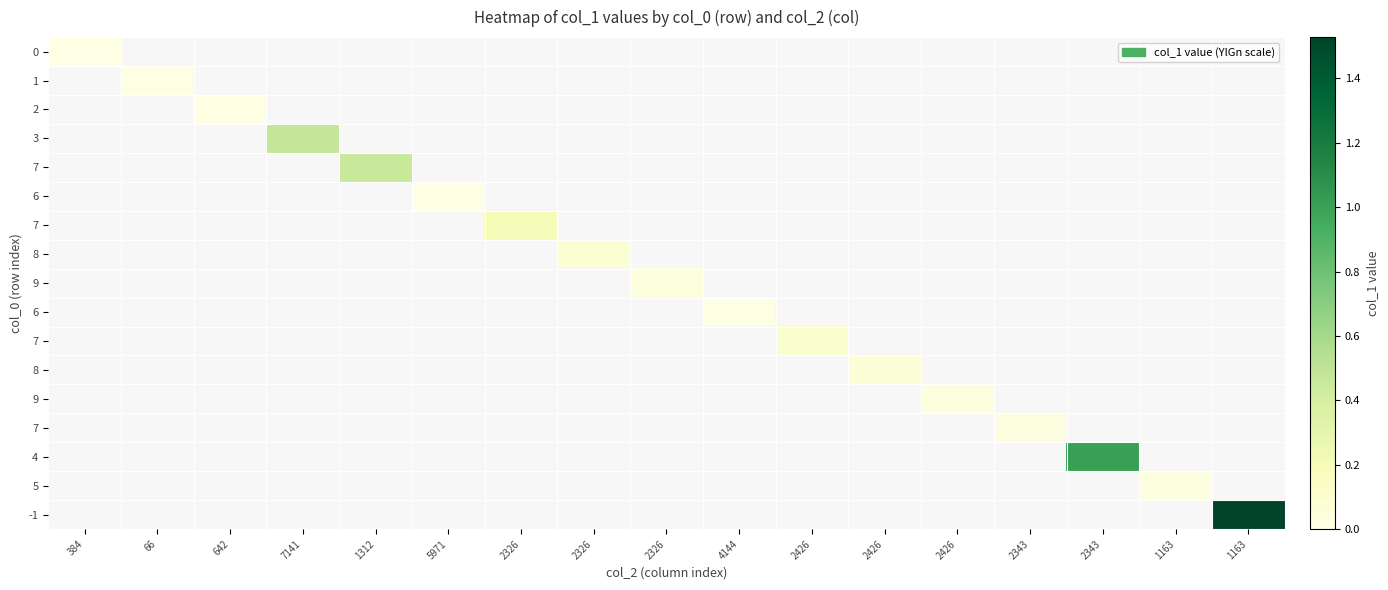

How many data points does each series have?

17